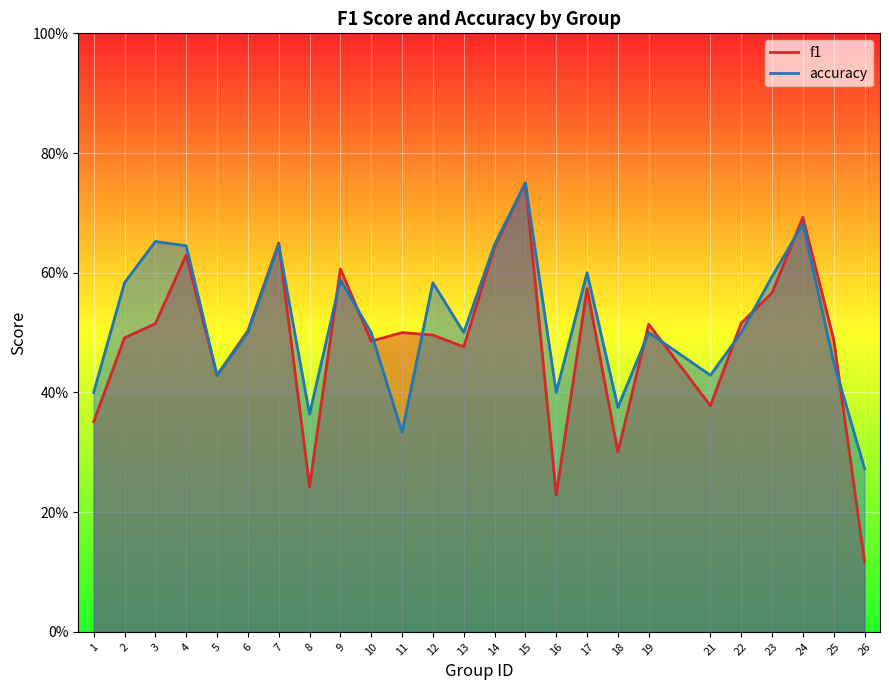

Which series has the largest total across all categories?

accuracy